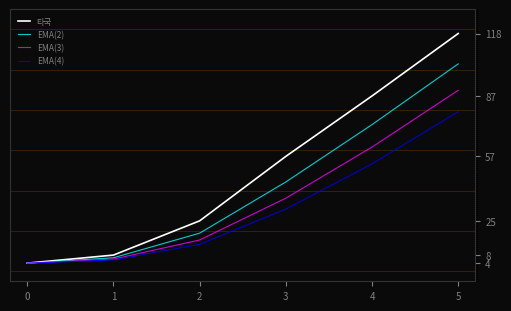

How many series are shown in this chart?

4